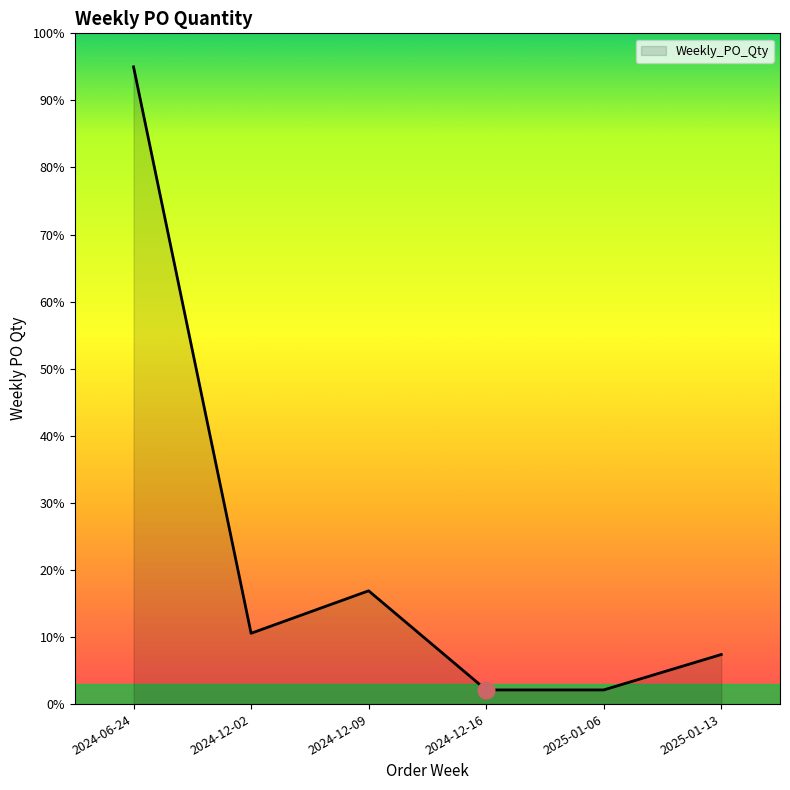

How many lines are shown in the chart?

1